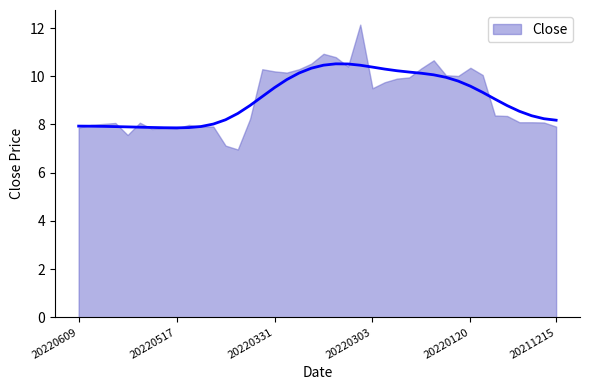

What is the sum of all values?

362.3